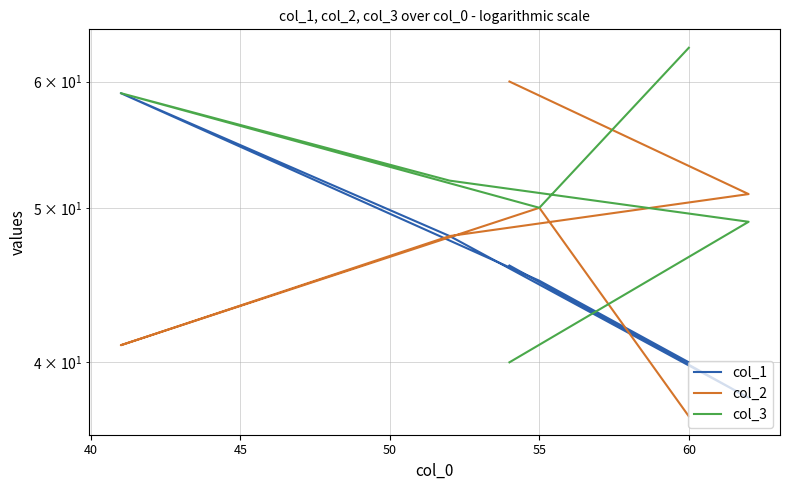

Rank the series by their average value, from lowest to highest.

col_1, col_2, col_3